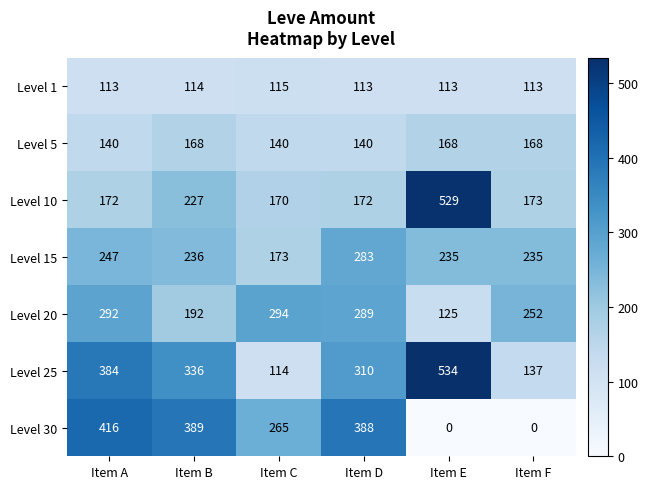

At which label does Level 20 first exceed 289?

Item A